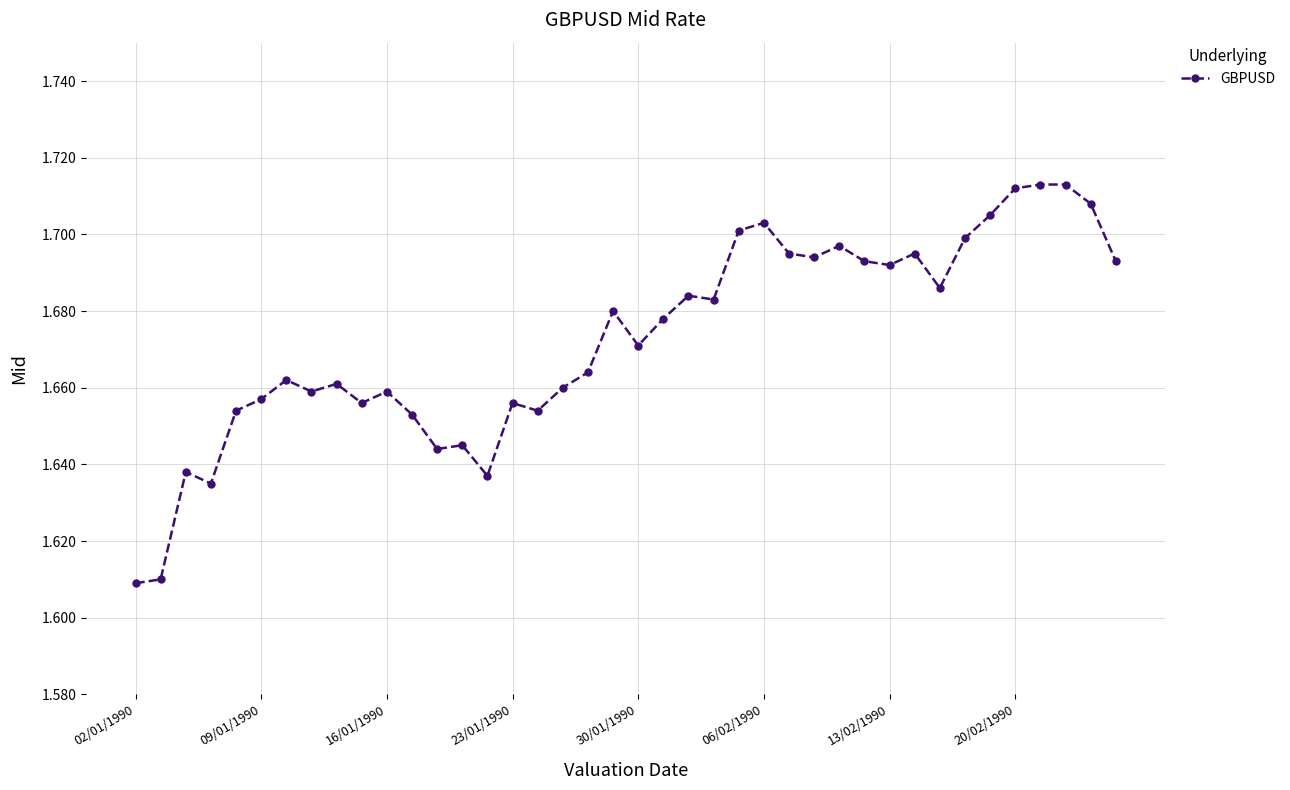

How many distinct data groups are displayed?

1